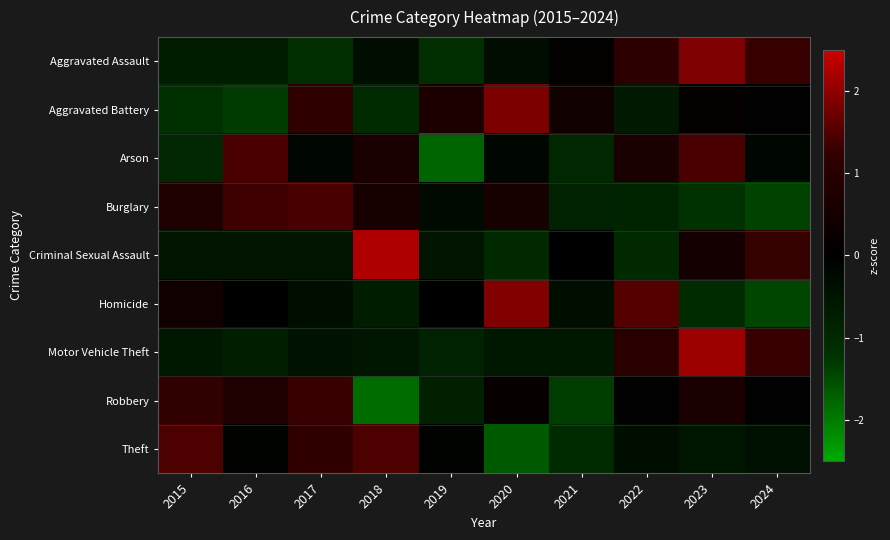

Which series changed the most between 2015 and 2022?

Theft